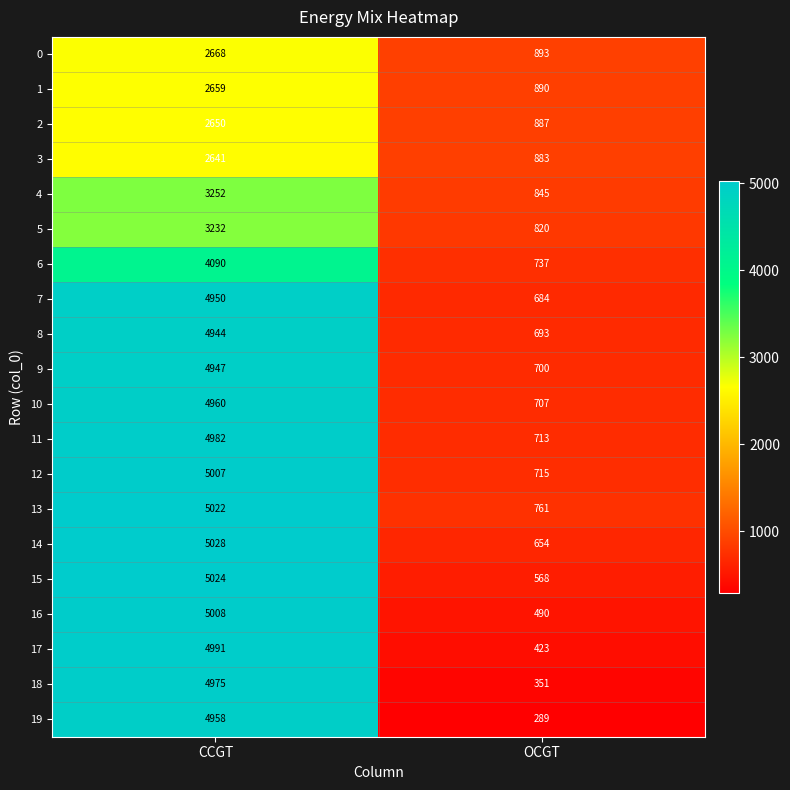

What is the average value of the 18 series?

2663